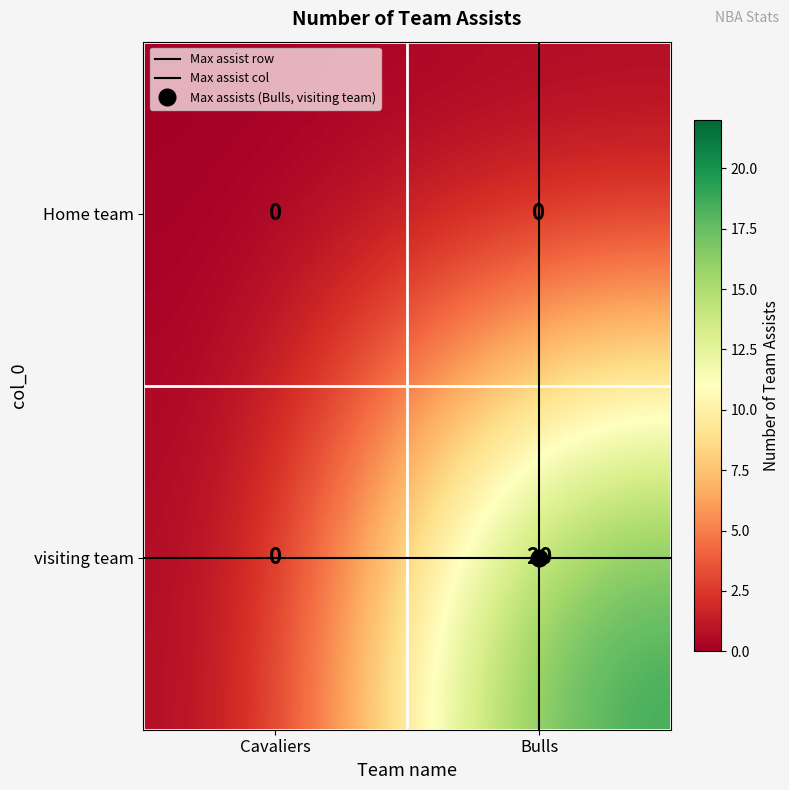

What is the highest value of the visiting team series?

20